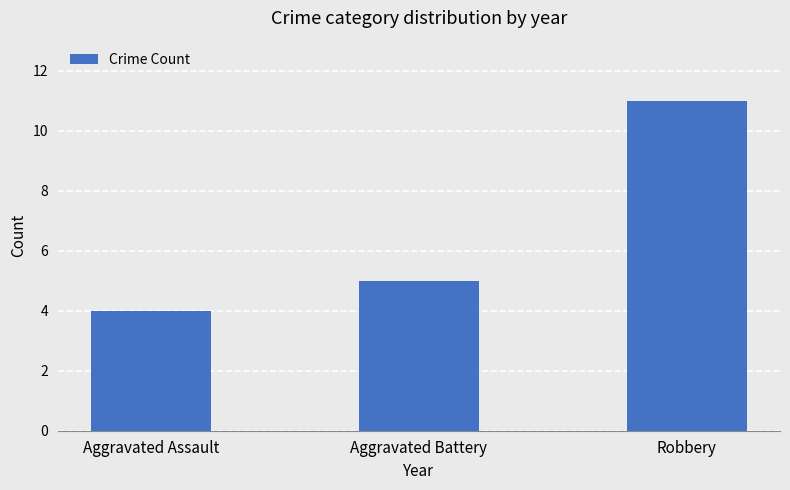

How many series are shown in this chart?

1